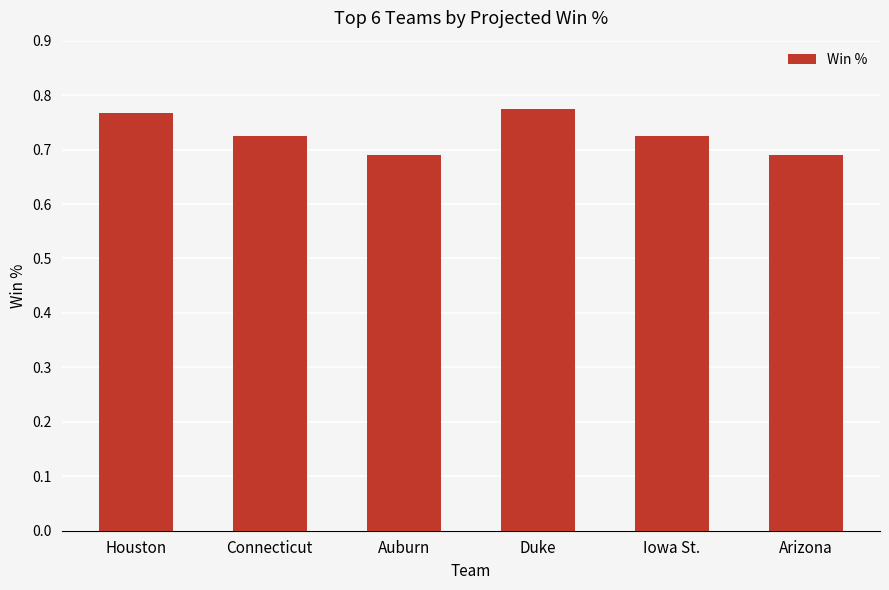

Between Connecticut and Arizona, which is larger?

Connecticut